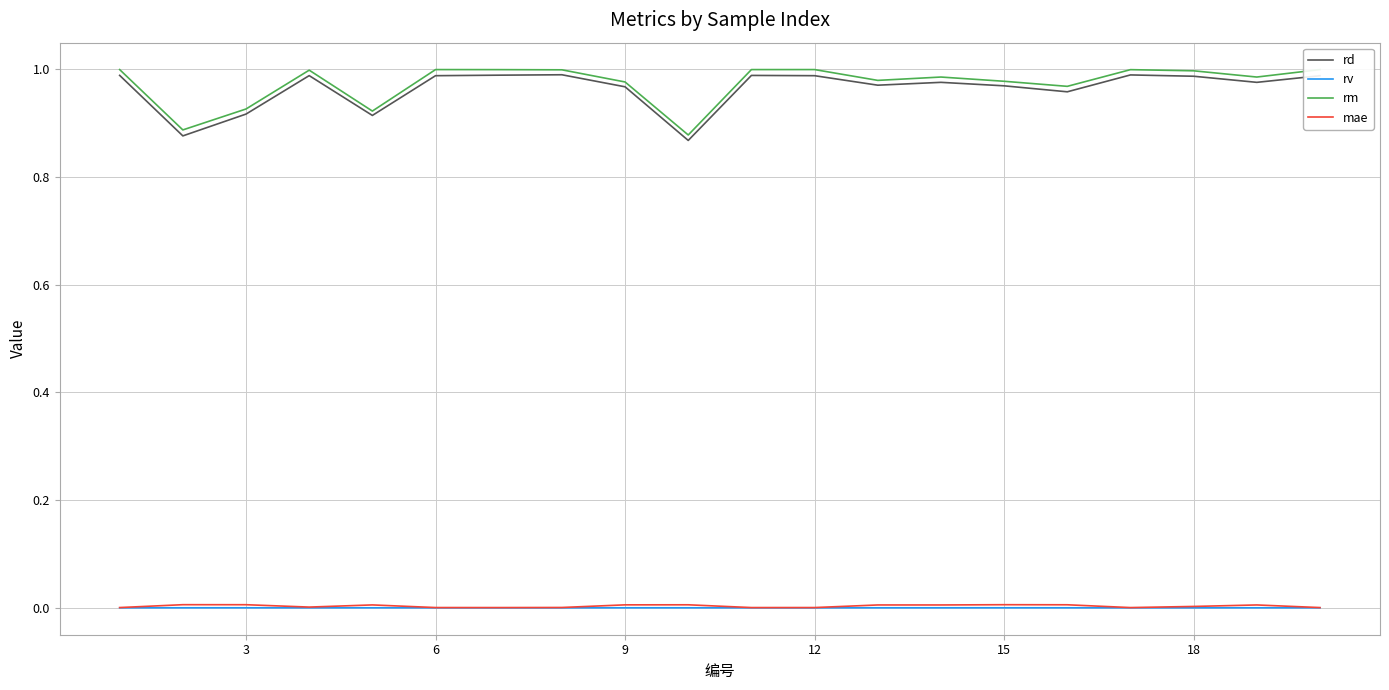

True or false: rm and rv cross at least once.

False